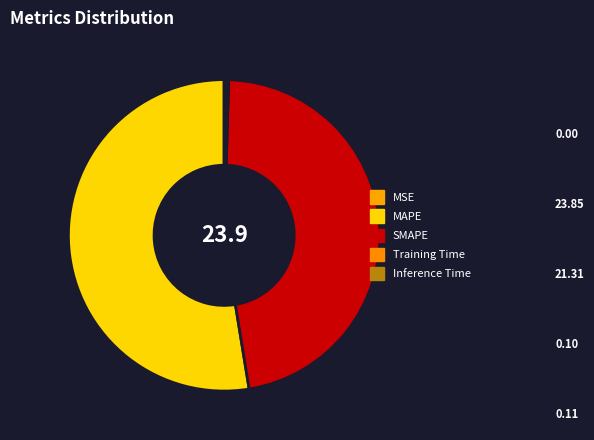

Is there any slice that represents more than half of the pie?

Yes